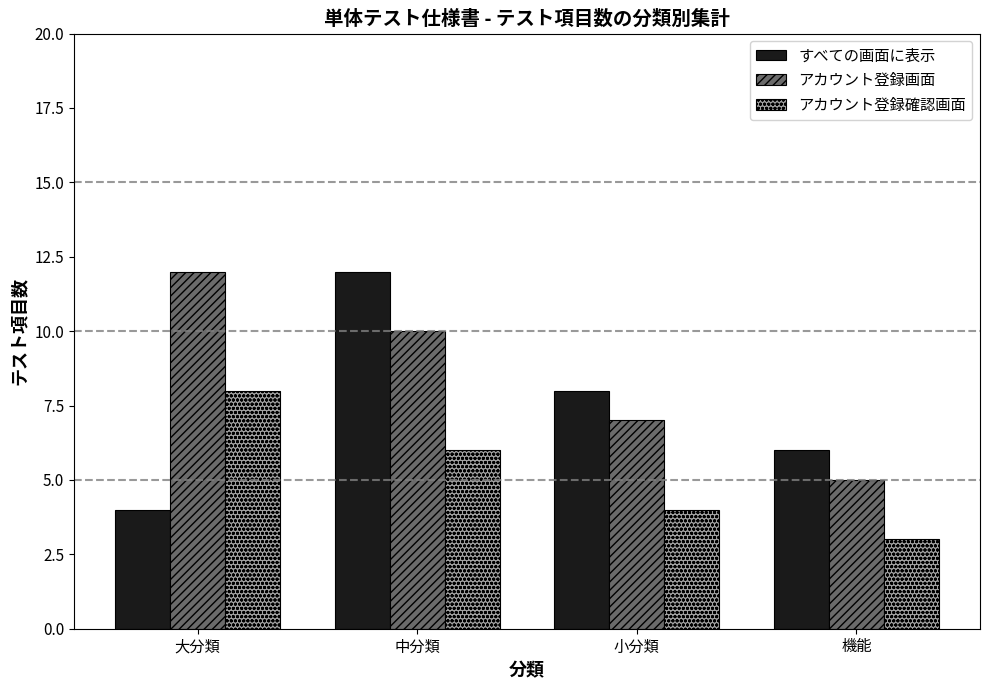

Reading left to right, extract all data points from this chart.

すべての画面に表示: 4	12	8	6
アカウント登録画面: 12	10	7	5
アカウント登録確認画面: 8	6	4	3